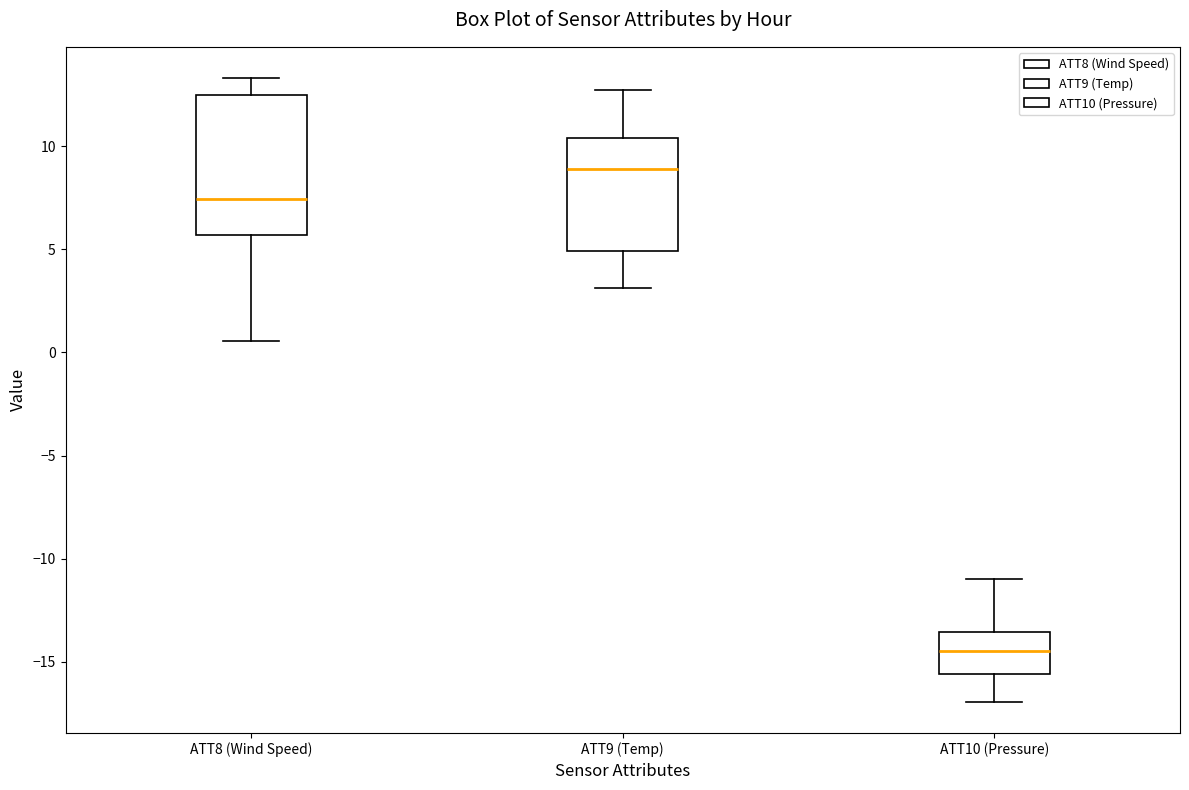

Reading left to right, read every box against the y-axis: the position of its median line, the range the box covers, and the ends of its whiskers. The values are not printed on the chart, so give them approximately, as read against the axis.

ATT8 (Wind Speed): median 7.5, box 5.5 to 12.5, whiskers 0.5 to 13.5
ATT9 (Temp): median 9.0, box 5.0 to 10.5, whiskers 3.0 to 12.5
ATT10 (Pressure): median -14.5, box -15.5 to -13.5, whiskers -17.0 to -11.0